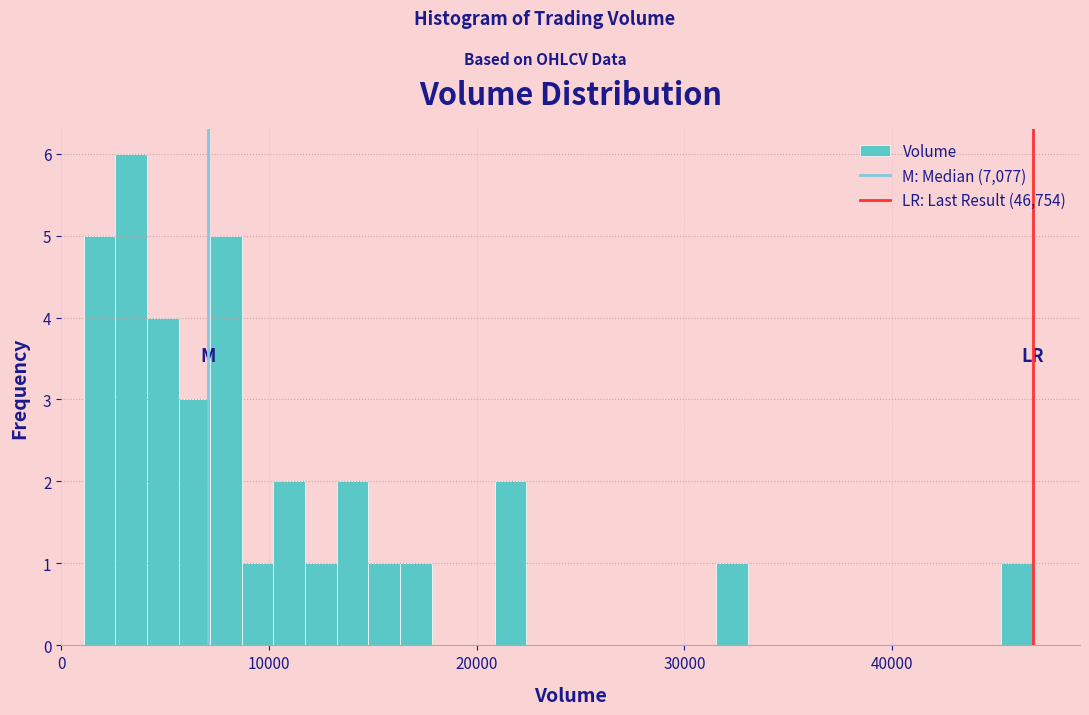

Read against the x-axis, roughly where is the centre of the tallest bar?

3000